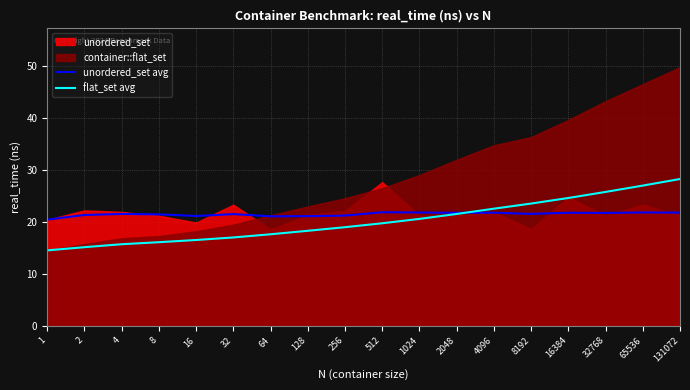

What is the maximum value for unordered_set avg?

21.8